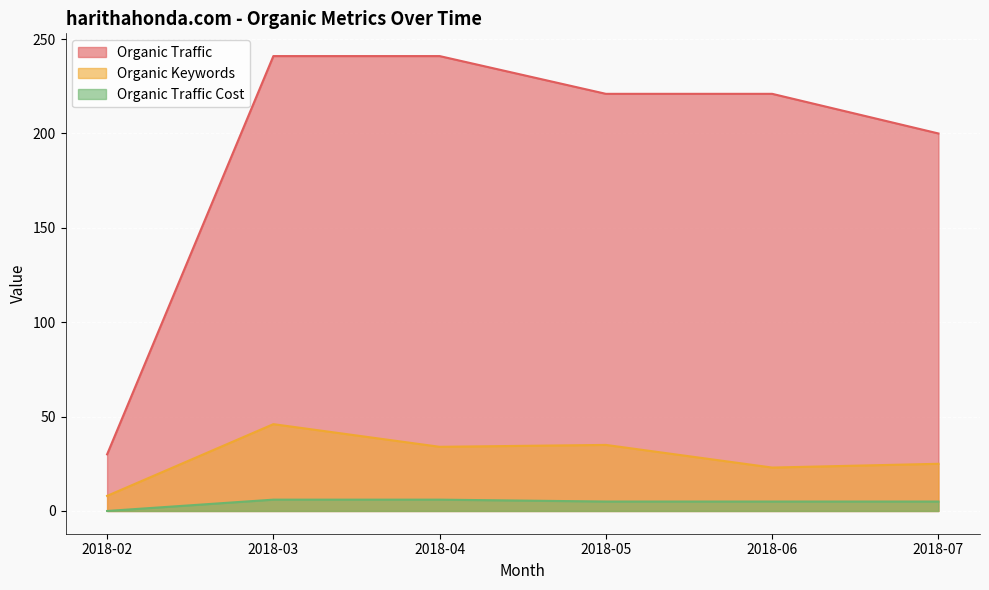

True or false: Organic Traffic Cost and Organic Keywords intersect in this chart.

False